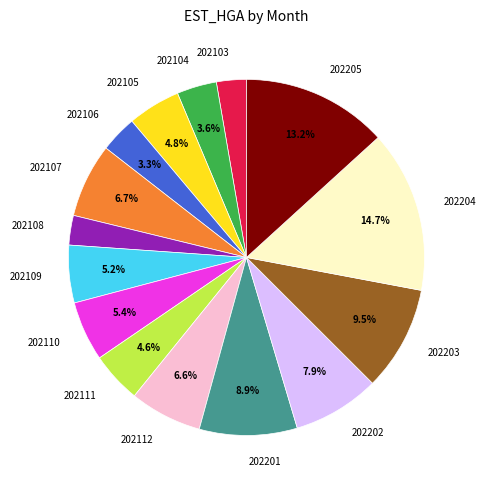

Which category has the biggest portion of the pie?

202204